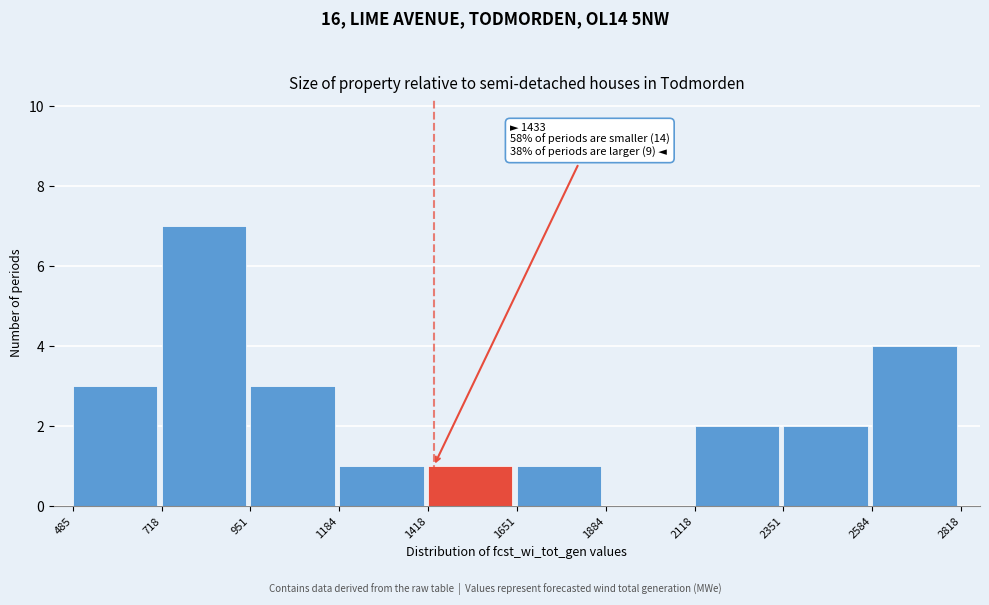

Over which range of the x-axis is the bar tallest?

718 to 951